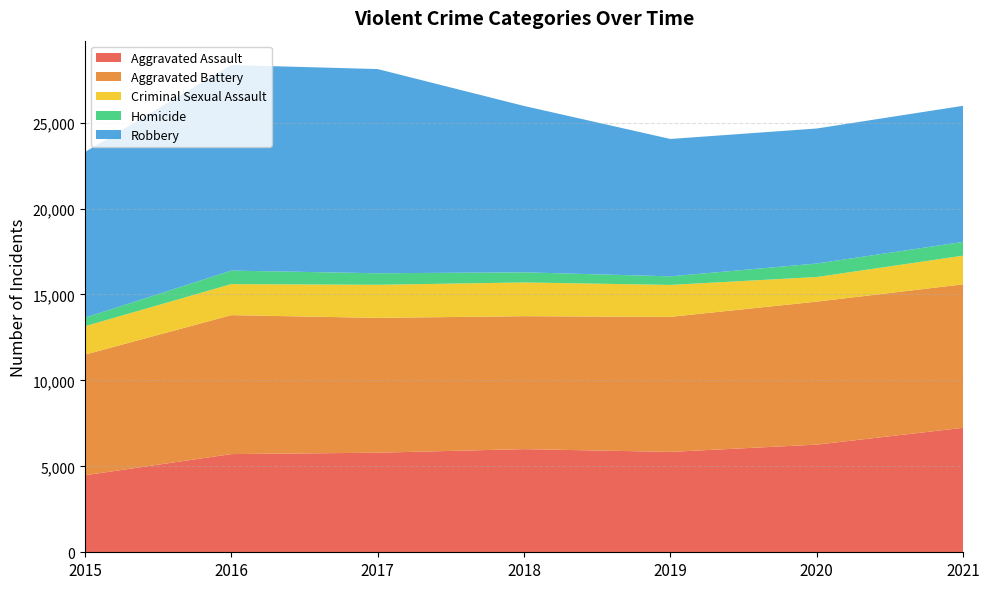

Reading left to right, what are all the values shown in this chart?

Aggravated Assault: 4480	5712	5793	6001	5840	6263	7241
Aggravated Battery: 7018	8085	7845	7735	7857	8319	8348
Criminal Sexual Assault: 1654	1805	1924	1963	1858	1433	1668
Homicide: 496	786	672	589	498	785	801
Robbery: 9638	11960	11880	9679	7994	7855	7919